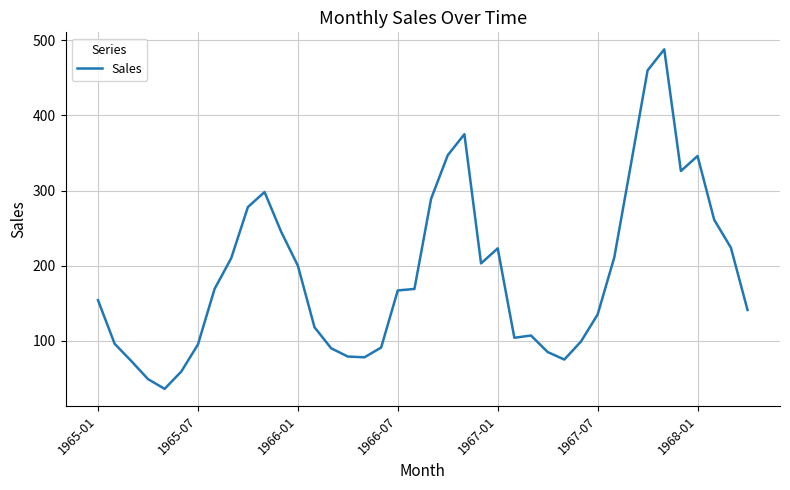

What is the difference between the maximum and minimum values?

452